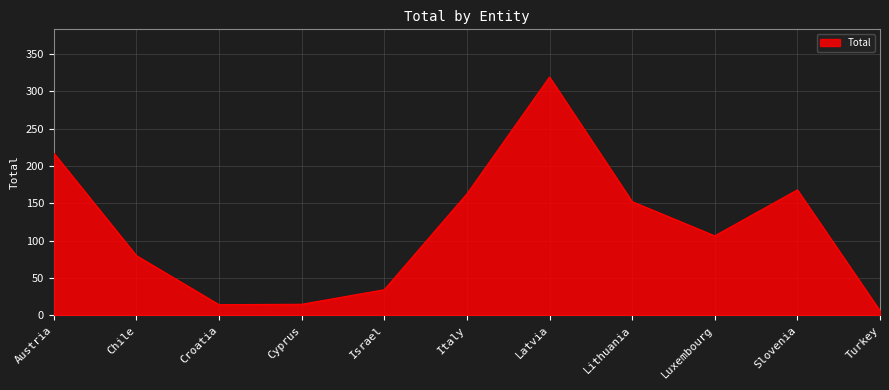

True or false: the data shows 134.8 at Latvia.

False